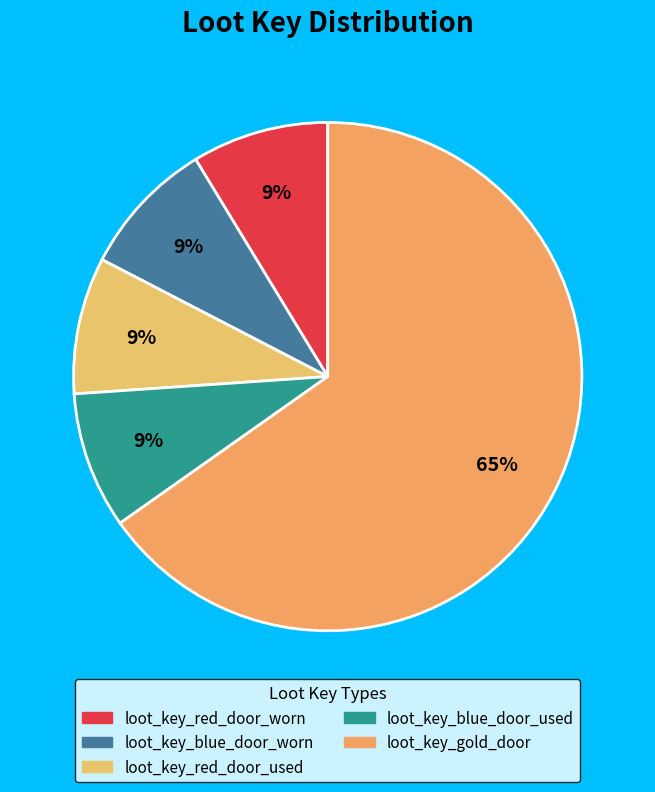

To the nearest percent, what is the difference between the largest and smallest slice percentages?

57%